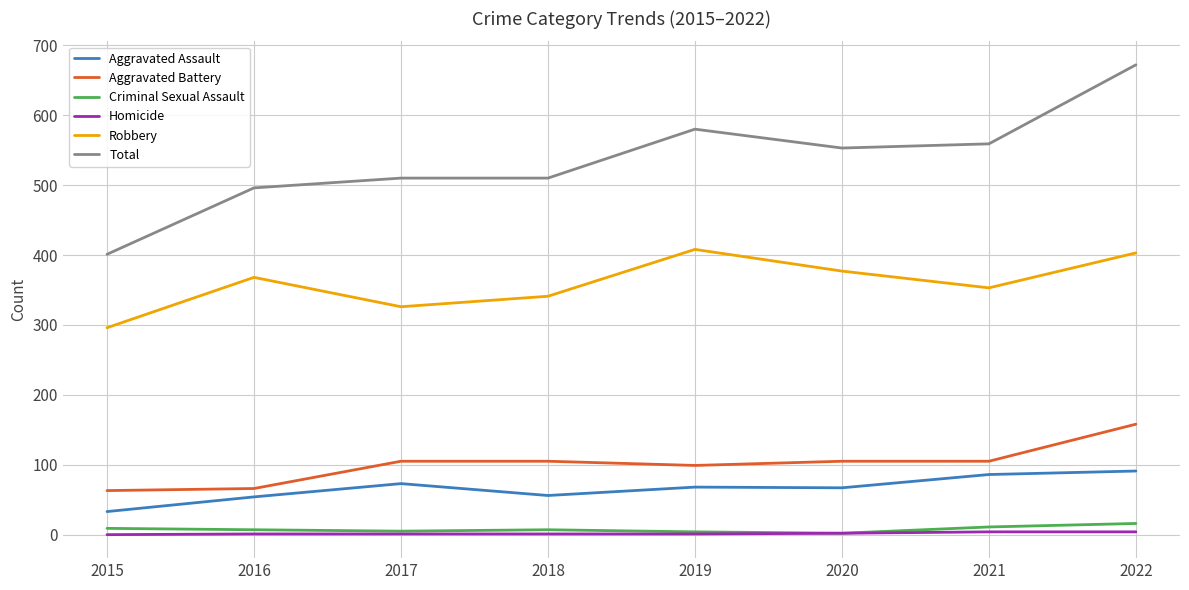

Rank the series by their maximum value, from lowest to highest.

Homicide, Criminal Sexual Assault, Aggravated Assault, Aggravated Battery, Robbery, Total